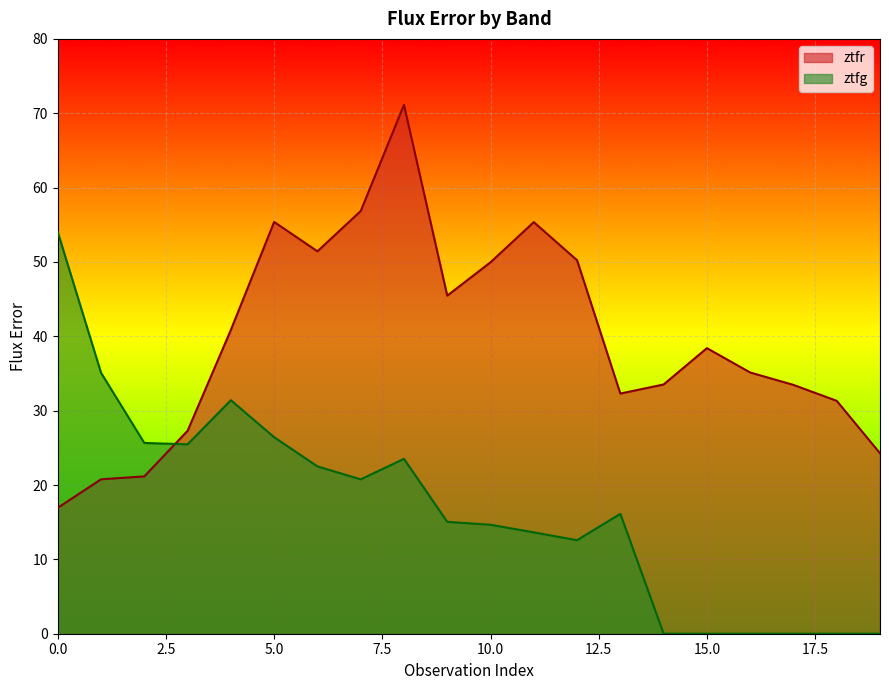

How many values in ztfg are above zero?

14